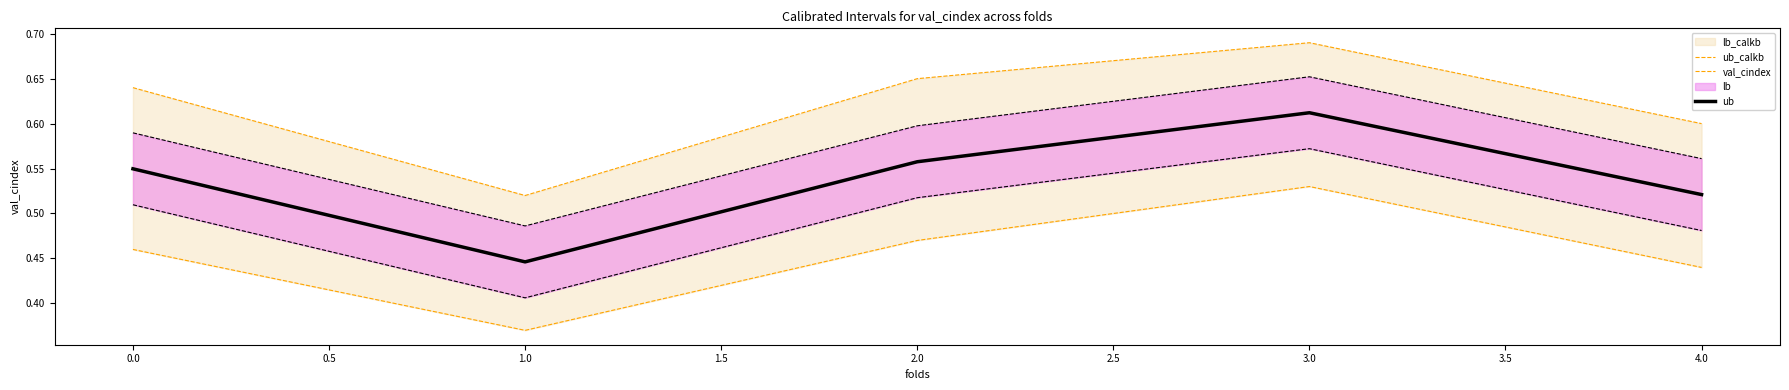

True or false: ub and lb intersect in this chart.

False